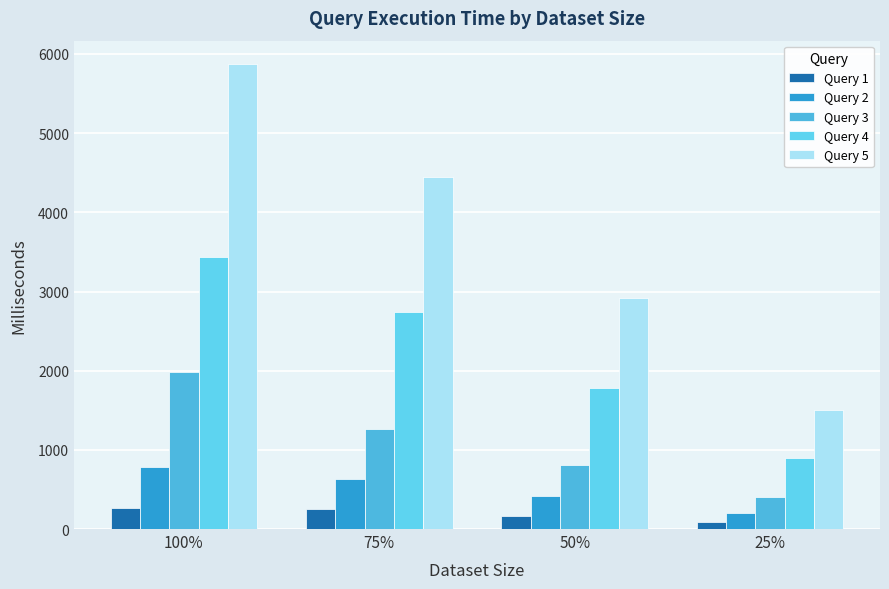

What is the spread (max minus min) of values at 100%?

5609.9